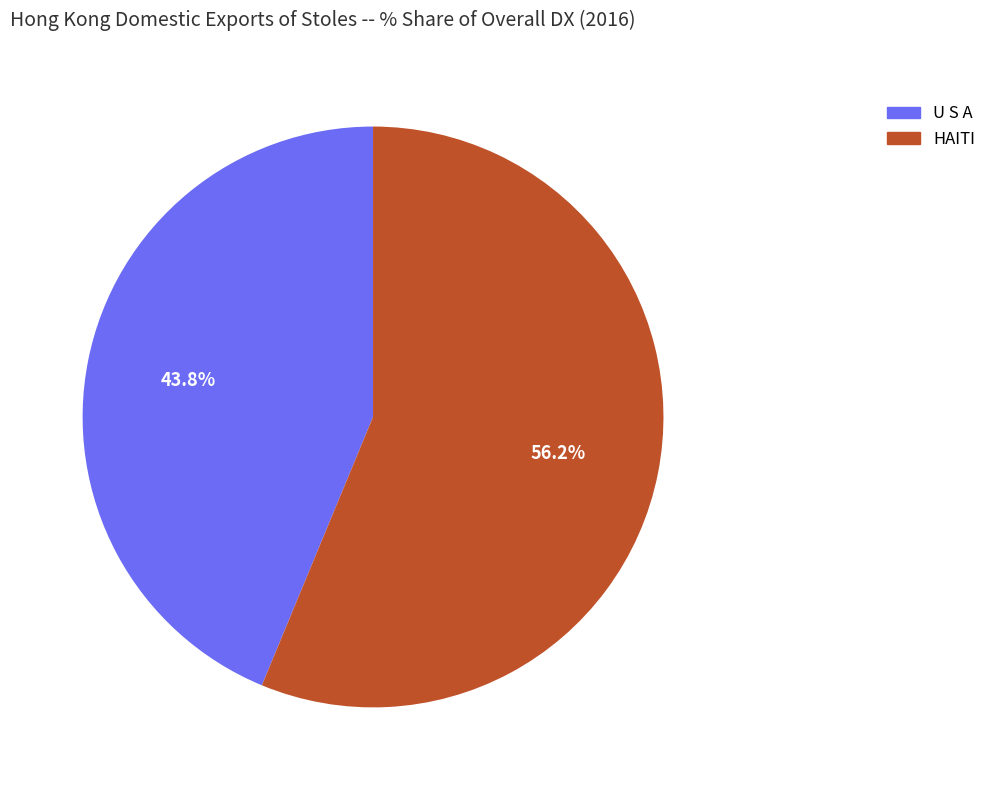

True or false: HAITI accounts for 56% of the total.

True